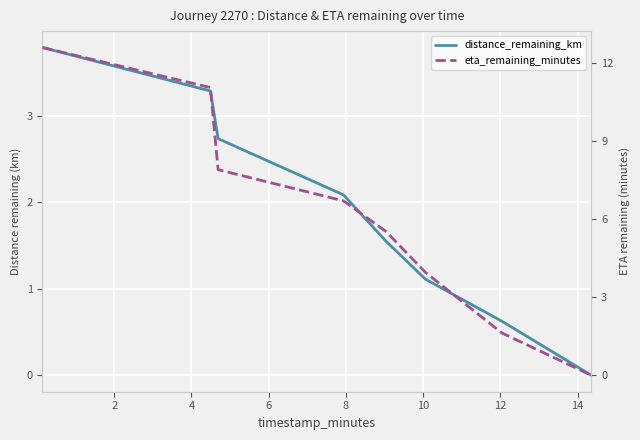

Is this an area chart (filled region under the line)?

No